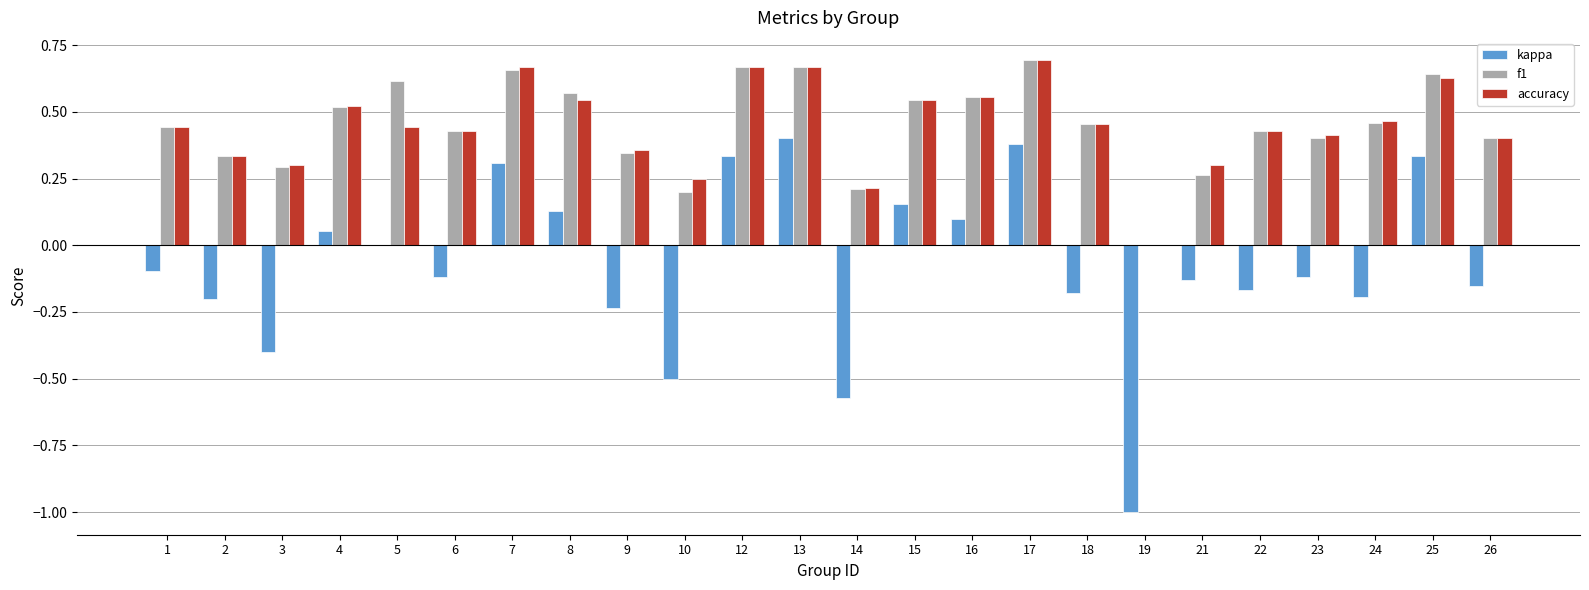

Are the bars horizontal?

No